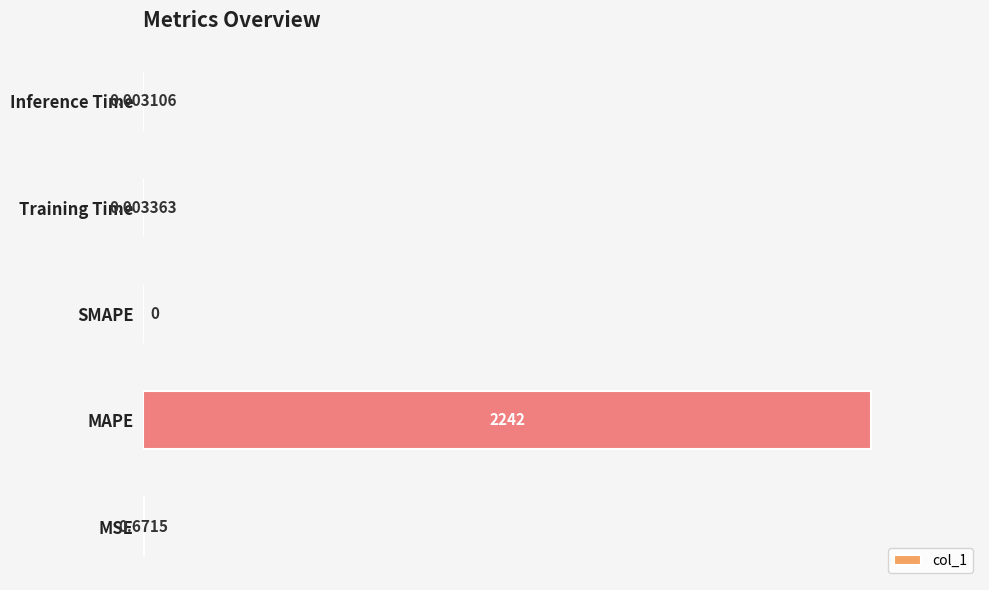

Which label corresponds to the largest value in the chart?

MAPE